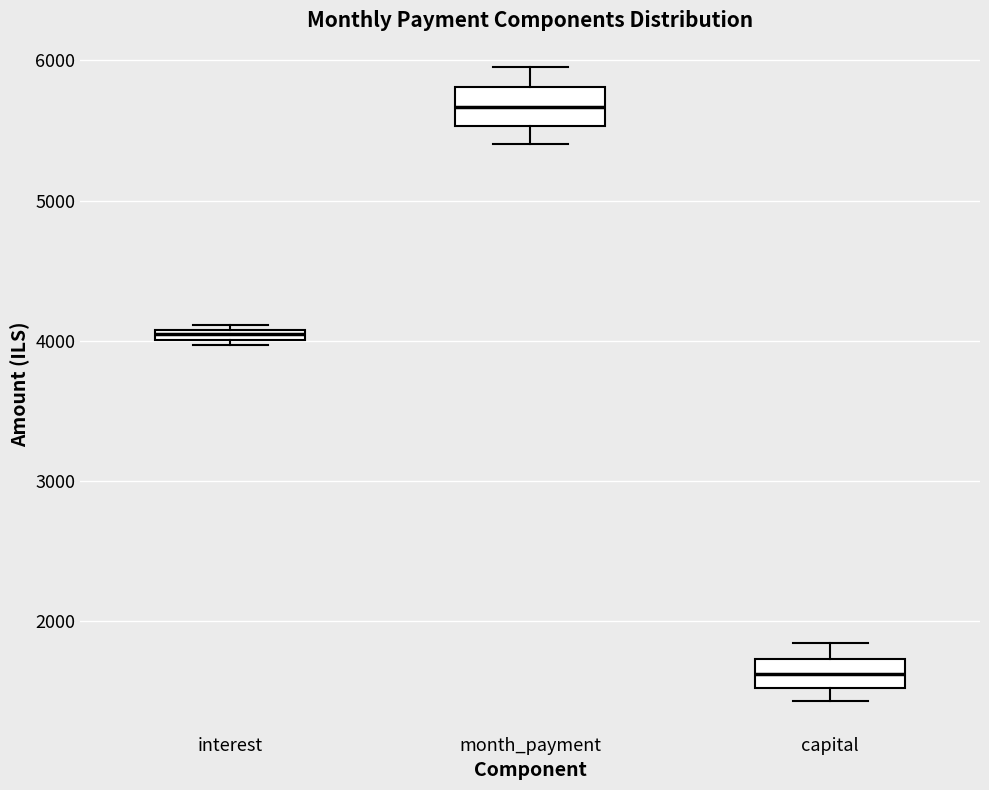

Where is the lower edge of the box for month_payment on the y-axis? The values are not printed on the chart, so give them approximately, as read against the axis.

5500